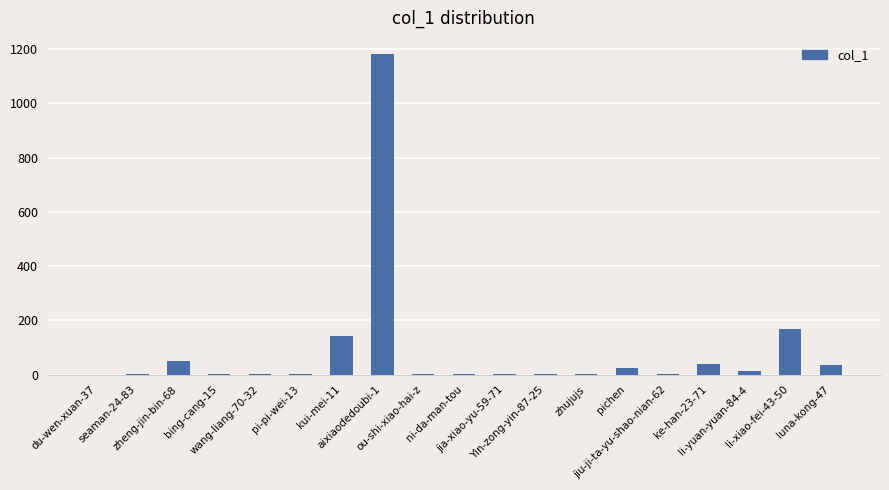

What is the difference between the values at luna-kong-47 and pi-pi-wei-13?

35